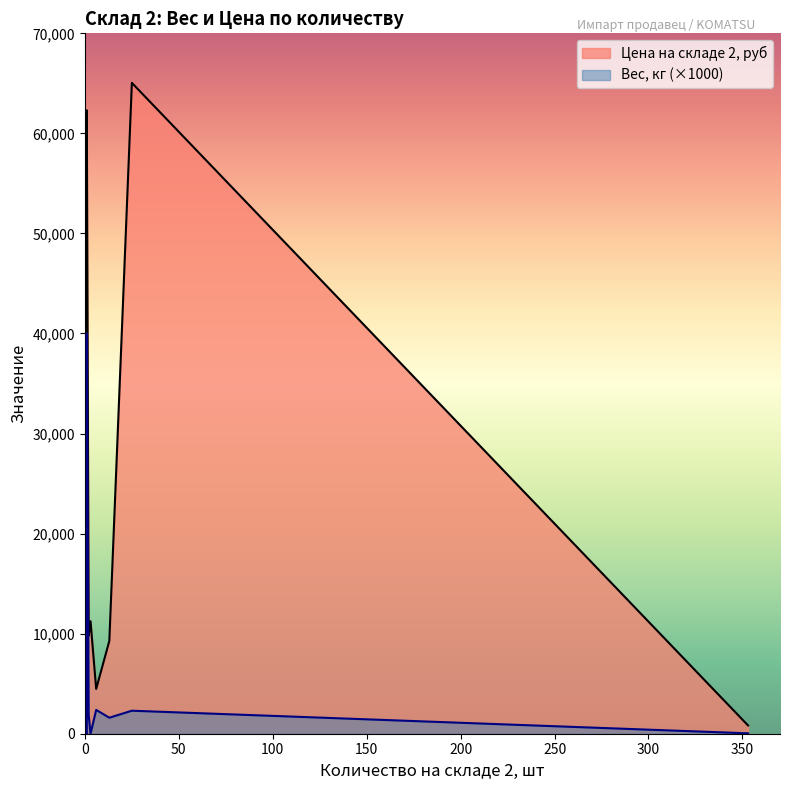

Rank the series by their average value, from highest to lowest.

Цена на складе 2, руб, Вес, кг